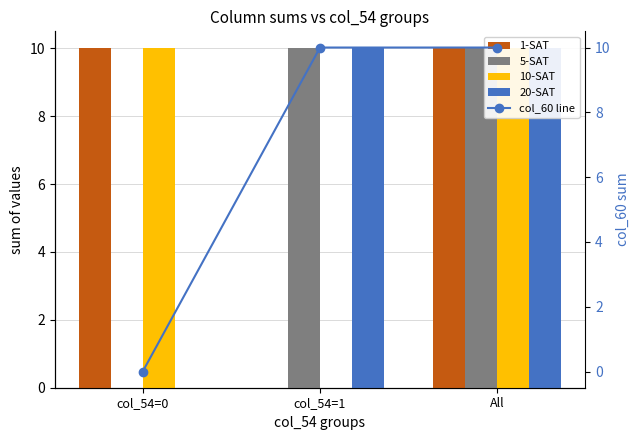

What is the sum of the 1-SAT values at col_54=0 and All?

20